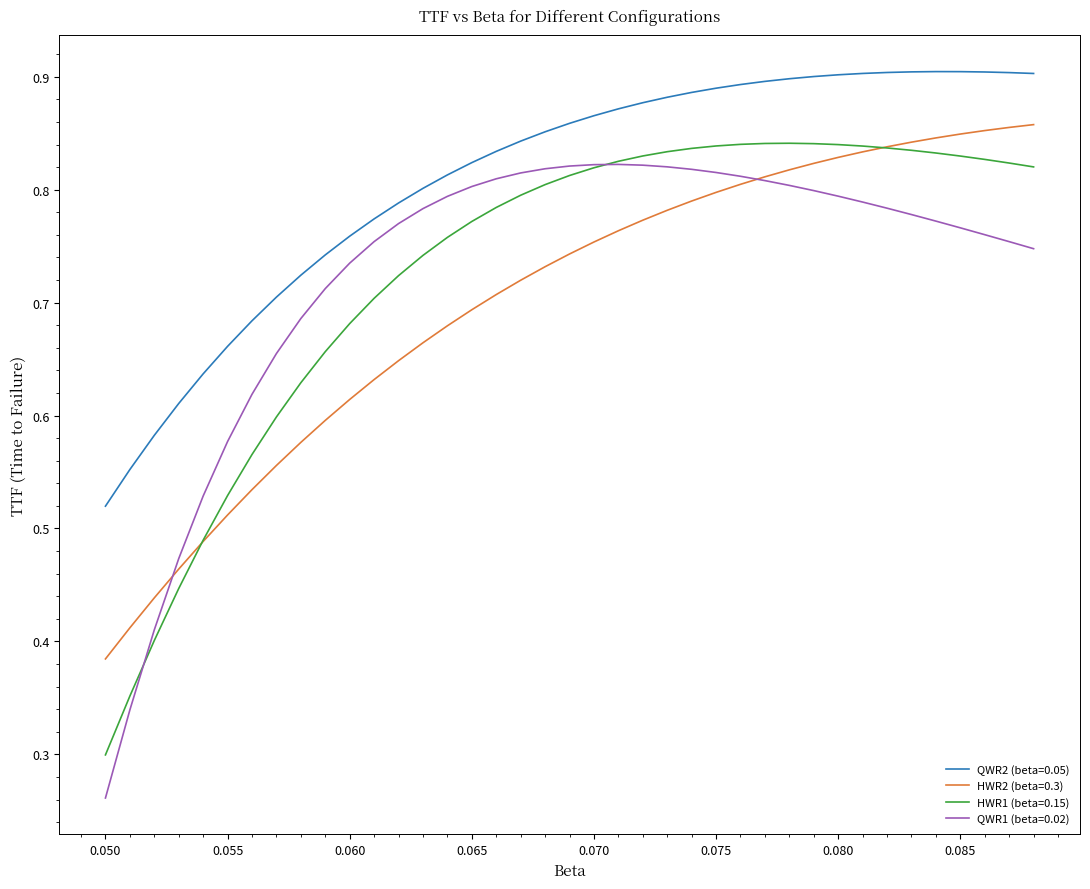

True or false: QWR2 (beta=0.05) and QWR1 (beta=0.02) intersect in this chart.

False